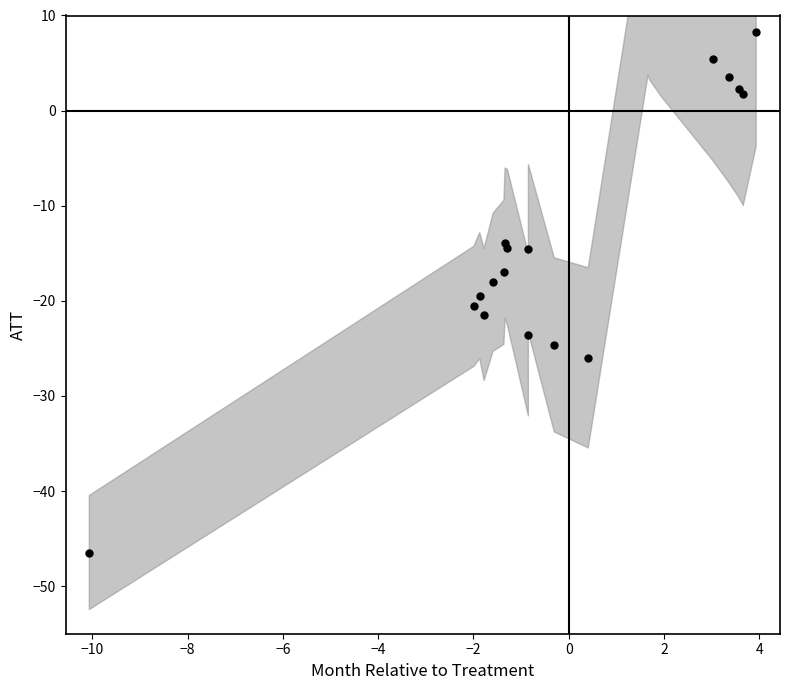

What is the change in value from −8 to −6?

-2.0